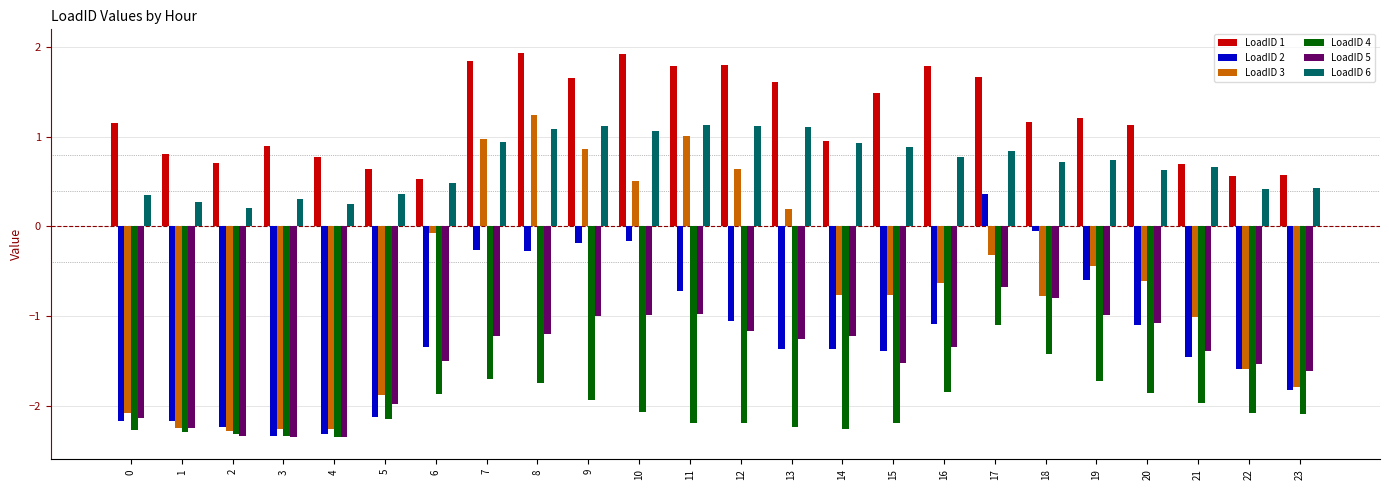

What is the greatest value displayed?

1.9